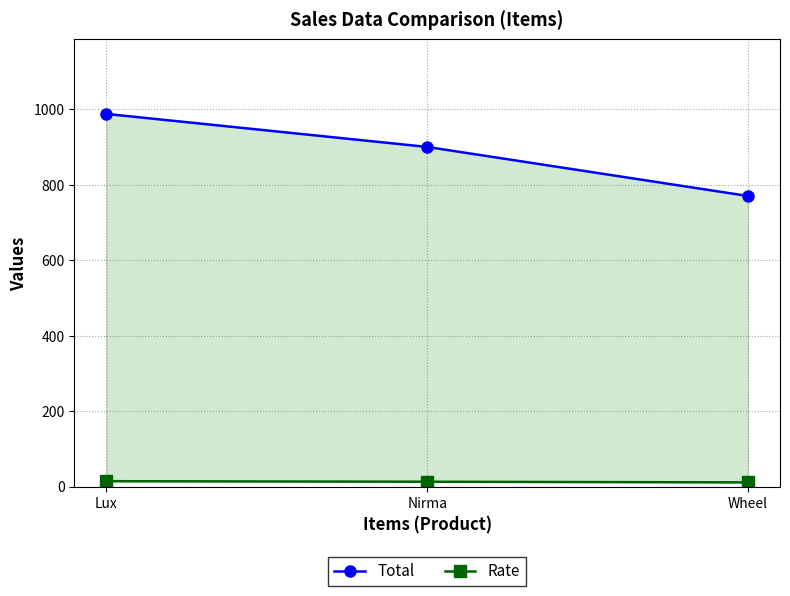

List the series in order of their overall mean, lowest first.

Rate, Total